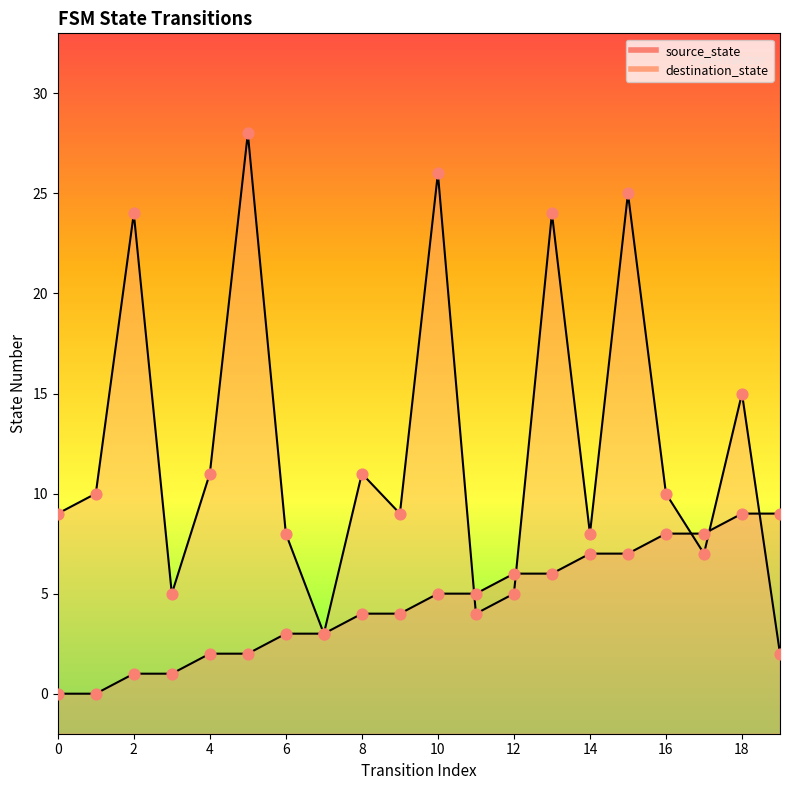

At which category is the sum across all series the highest?

15